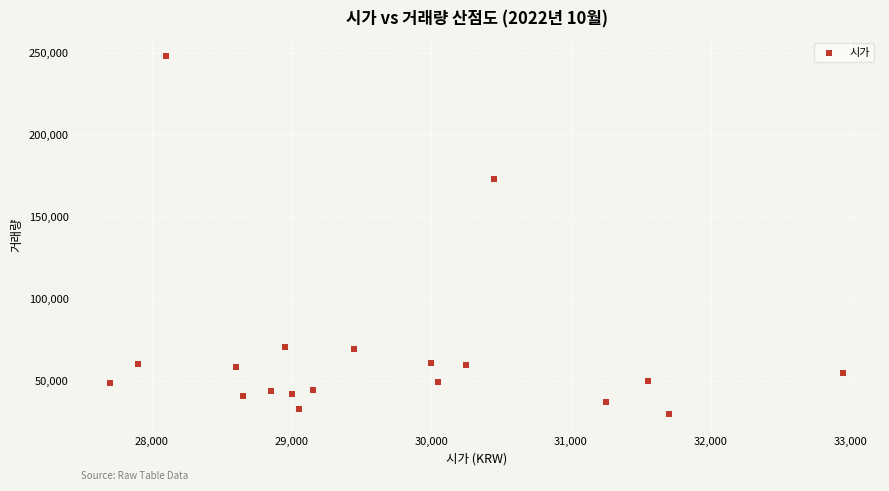

What is the range of X values (max minus min)?

5250